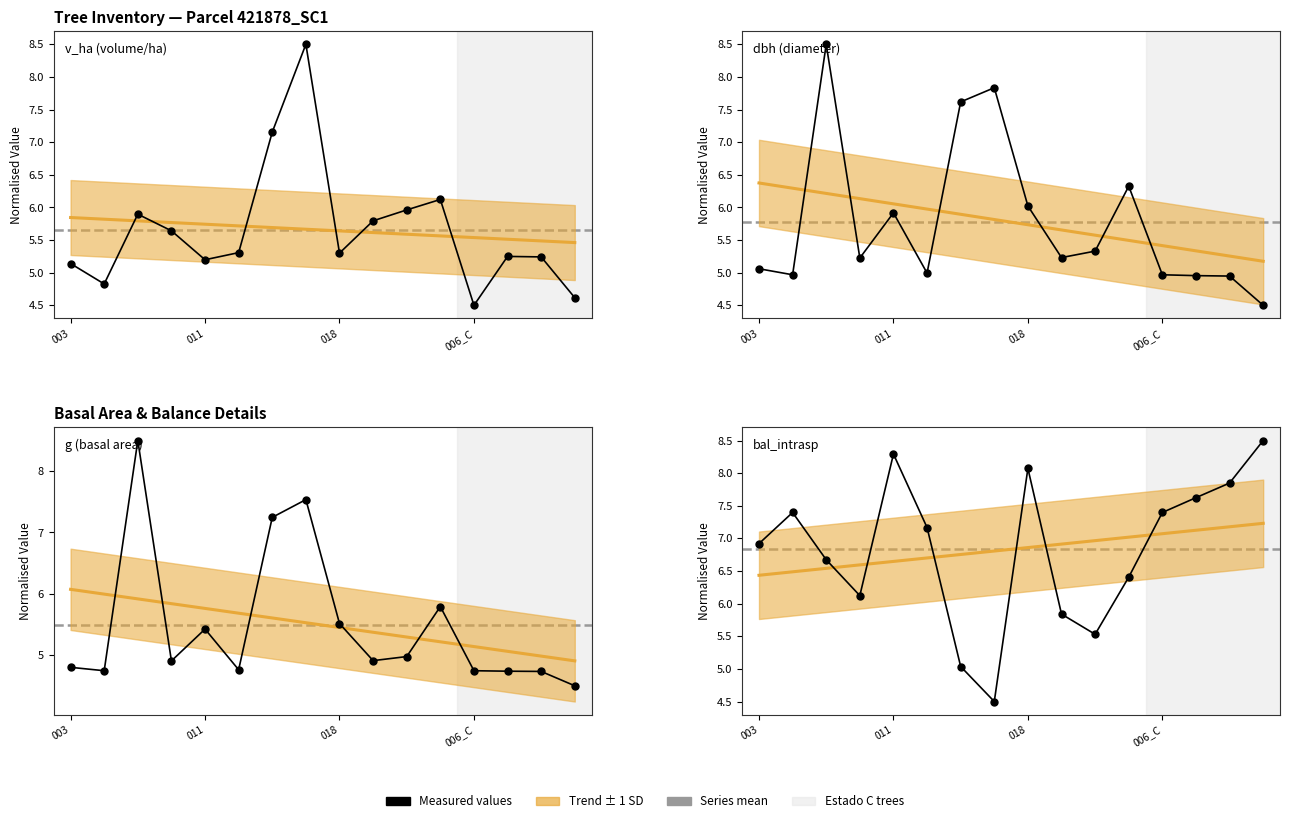

The value of v_ha (volume/ha) at 006_C is 4.5. True or false?

True